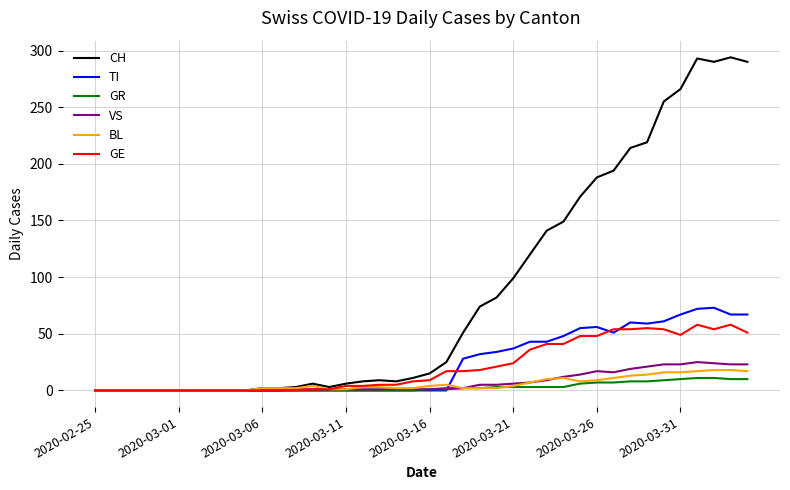

What is the greatest value displayed?

294